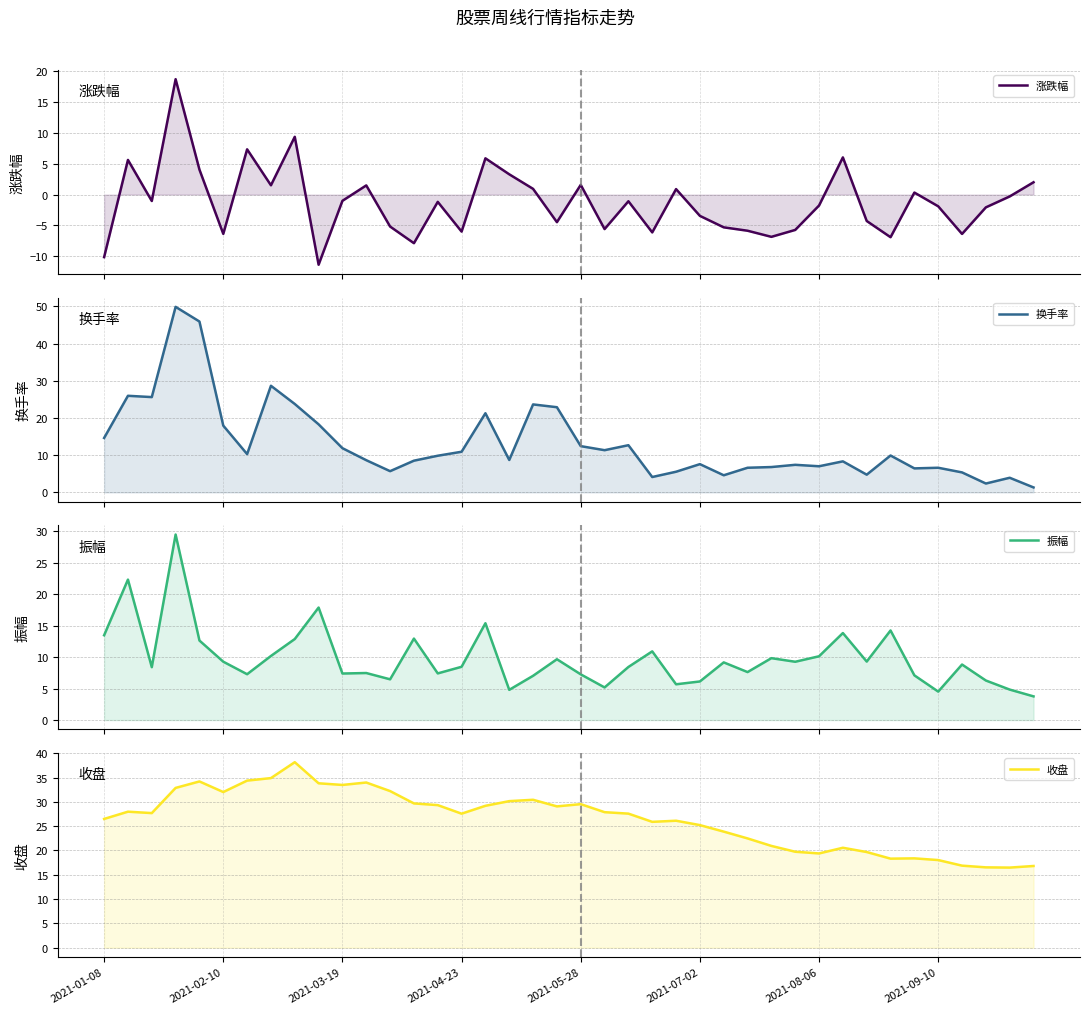

What is the average value of the 换手率 series?

13.2